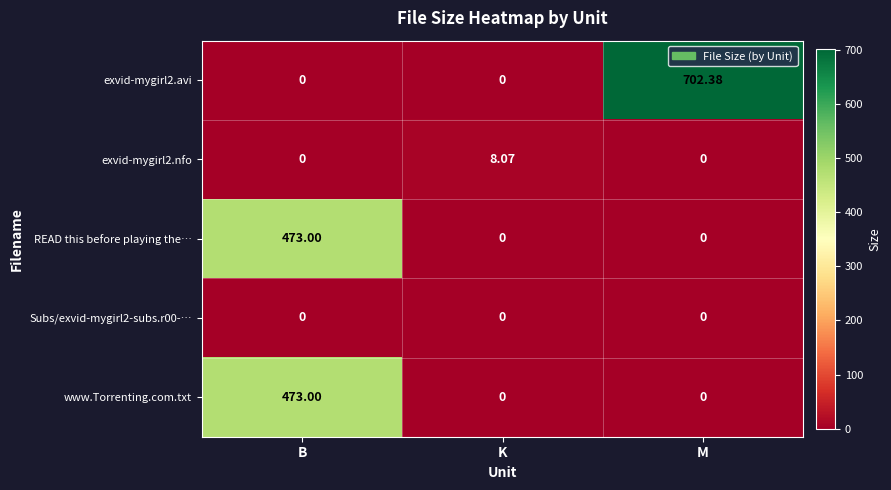

What is the total value across all series at K?

8.1